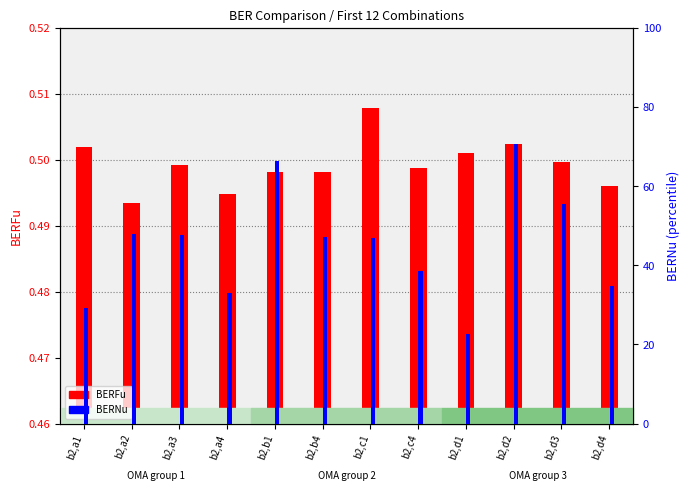

What is the spread (max minus min) of values at b2,b4?

46.8